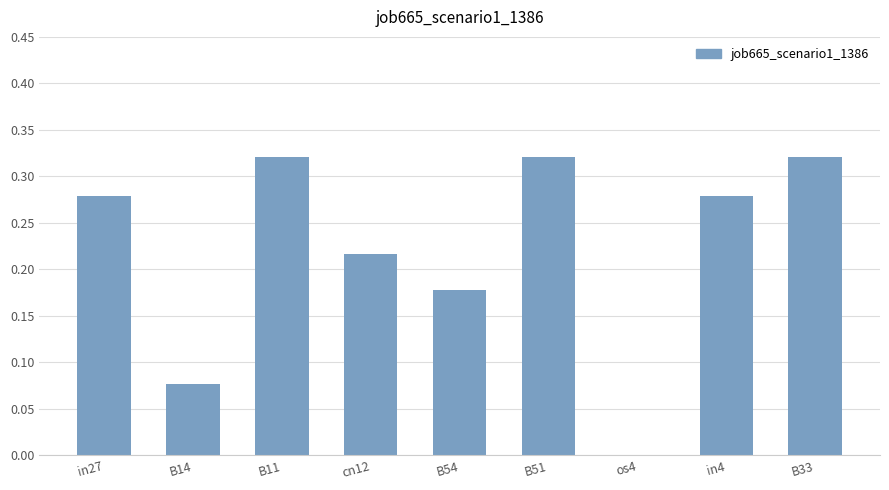

Is it true that the value at B51 is 0.5?

False